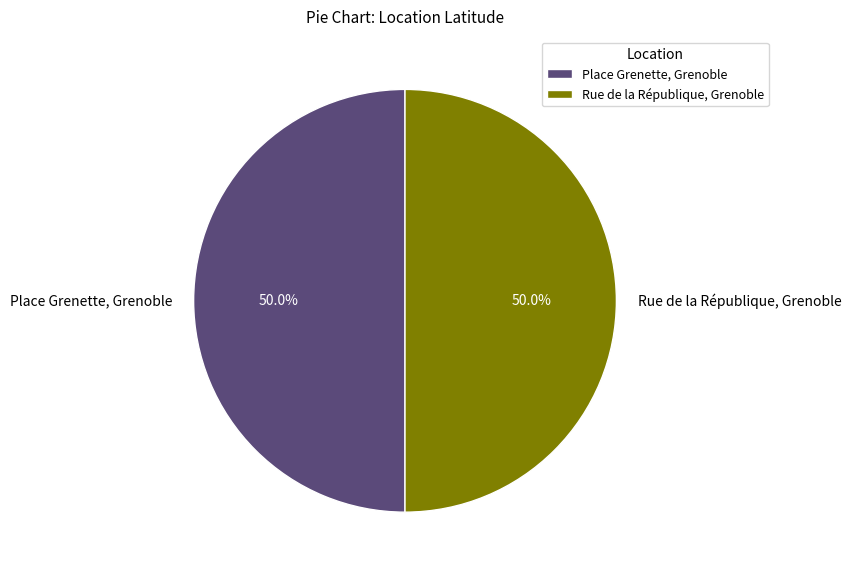

To the nearest percent, what is the average slice percentage?

50%